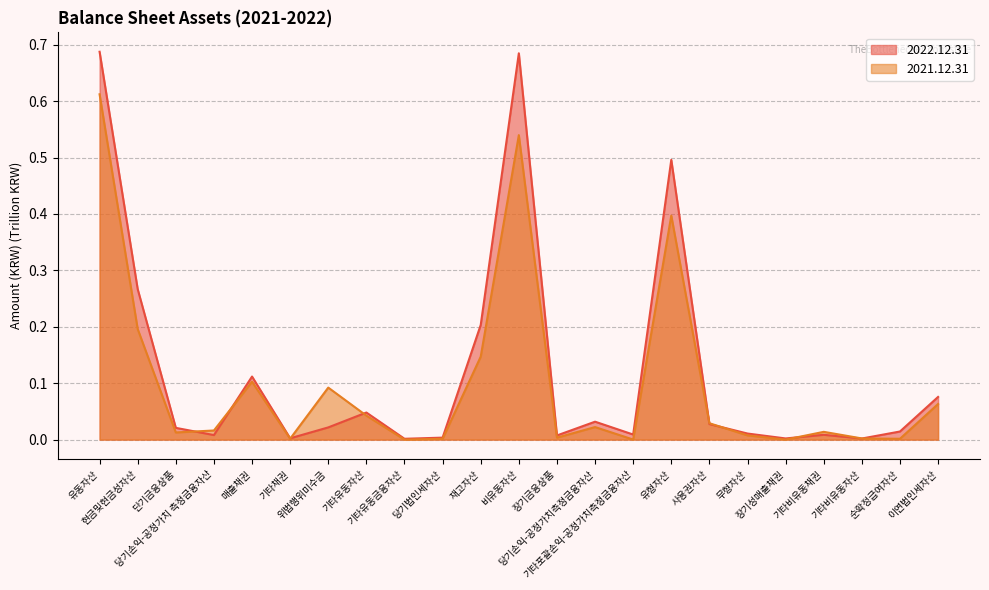

What position from the right is 장기성매출채권?

5